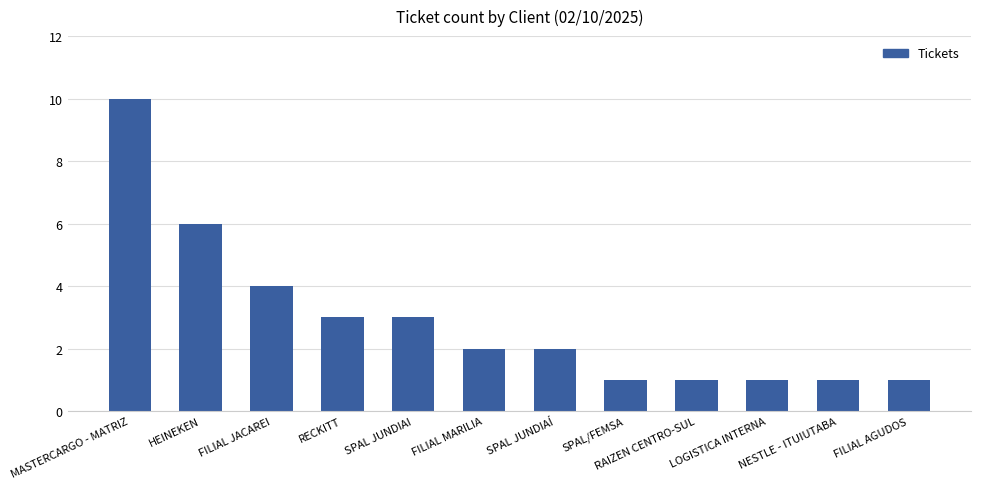

What is the label of the 1st bar from the right?

FILIAL AGUDOS